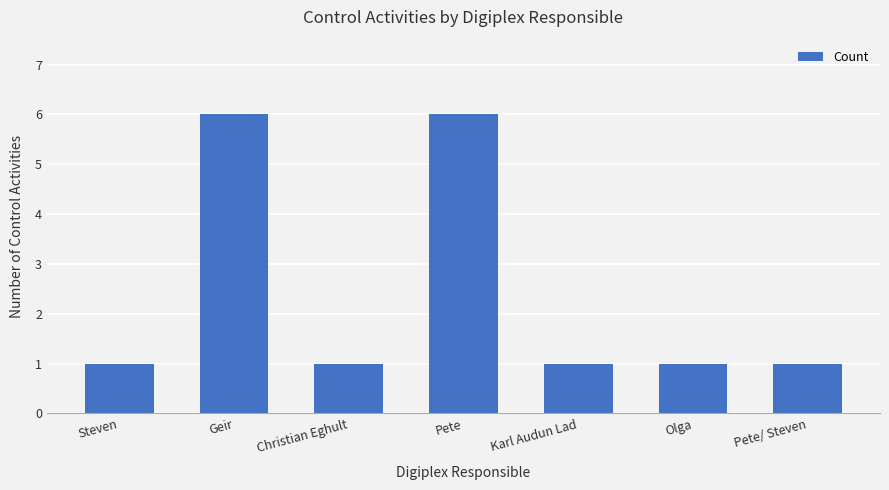

Reading right to left, transcribe all the data shown in this chart.

Pete/ Steven=1	Olga=1	Karl Audun Lad=1	Pete=6	Christian Eghult=1	Geir=6	Steven=1